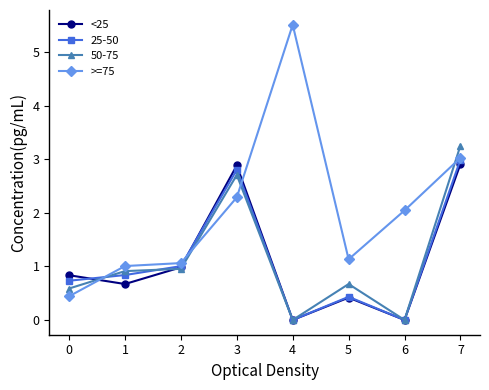

At which category is the sum across all series the highest?

7